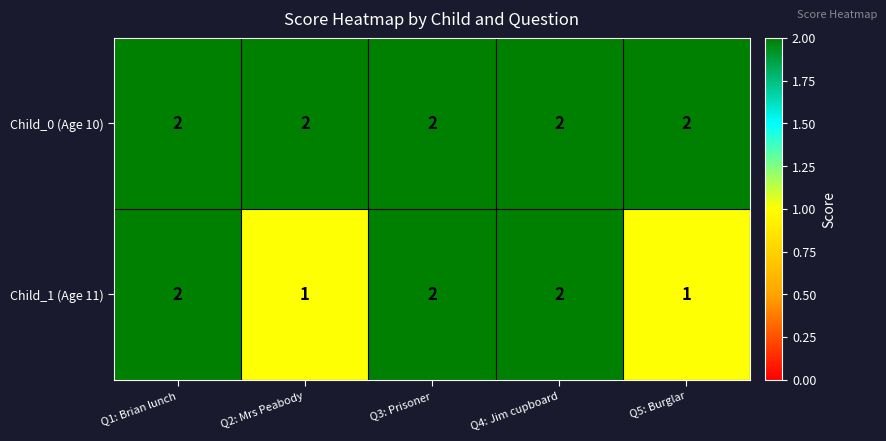

Count the Child_1 (Age 11) values in the range 1 to 2.

5